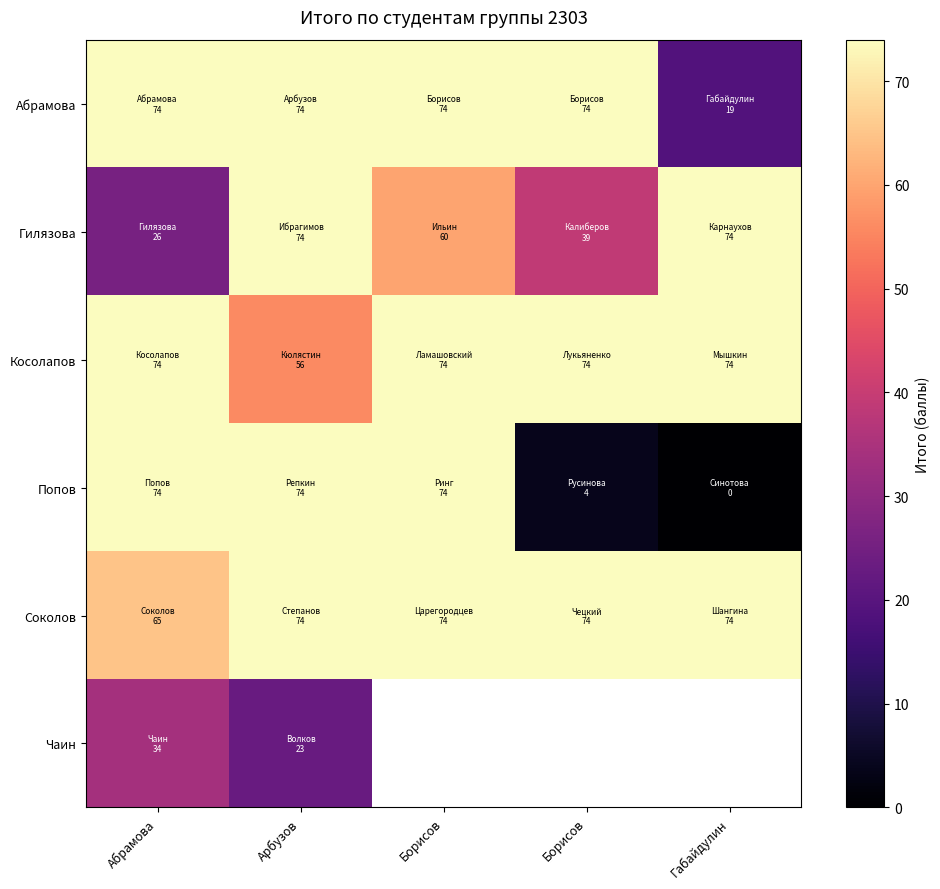

True or false: Соколов has a value of 65.0 at Абрамова.

True